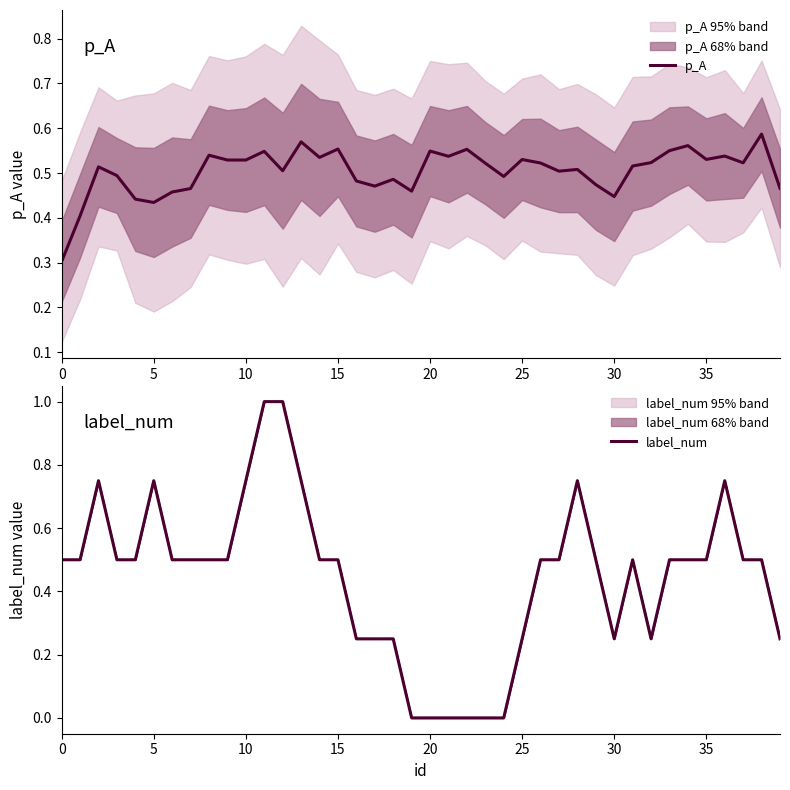

At 32, list the series in order from smallest to largest.

label_num, p_A